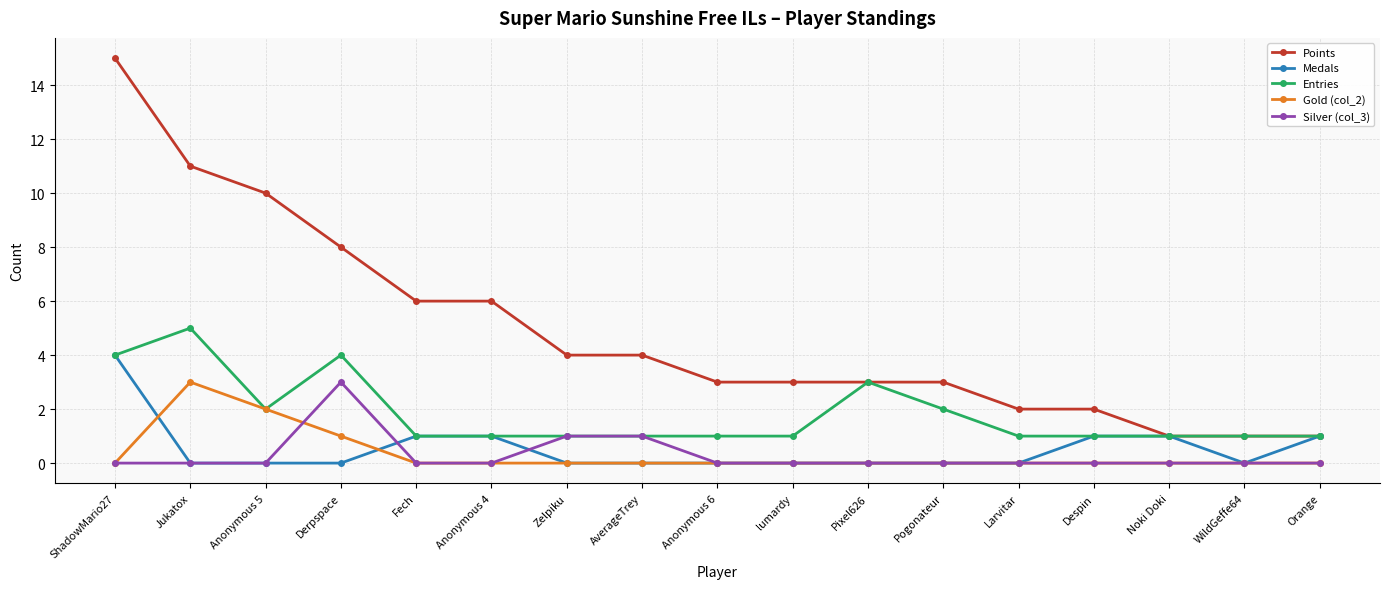

Which series has the widest spread of values?

Points